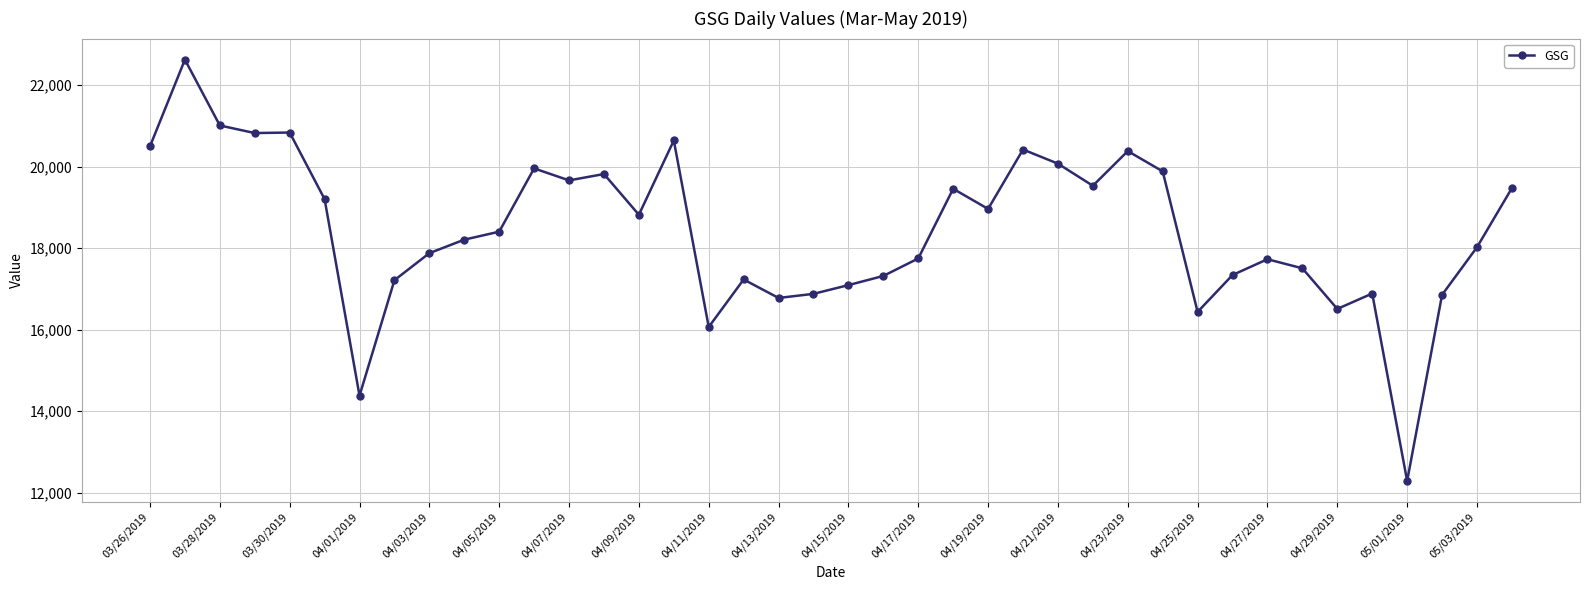

What is the difference between the second highest and second lowest values?

6628